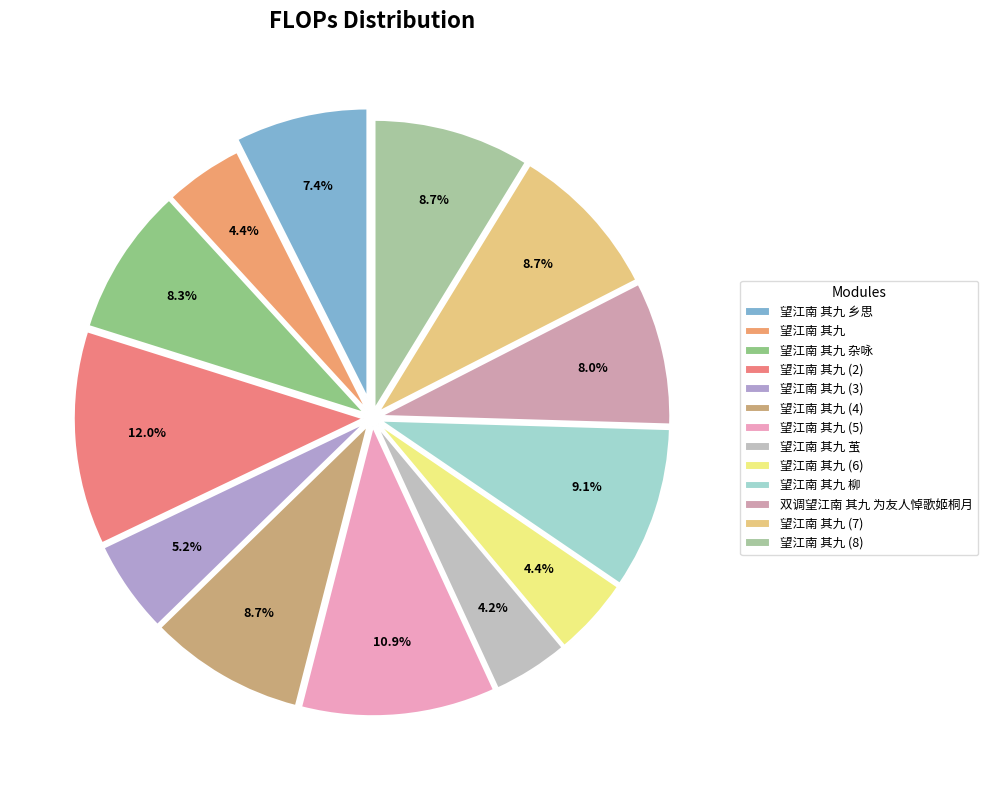

Rank the categories by value from highest to lowest.

望江南 其九, 望江南 其九, 望江南 其九 柳, 望江南 其九, 望江南 其九, 望江南 其九, 望江南 其九 杂咏, 双调望江南 其九 为友人悼歌姬桐月, 望江南 其九 乡思, 望江南 其九, 望江南 其九, 望江南 其九, 望江南 其九 茧